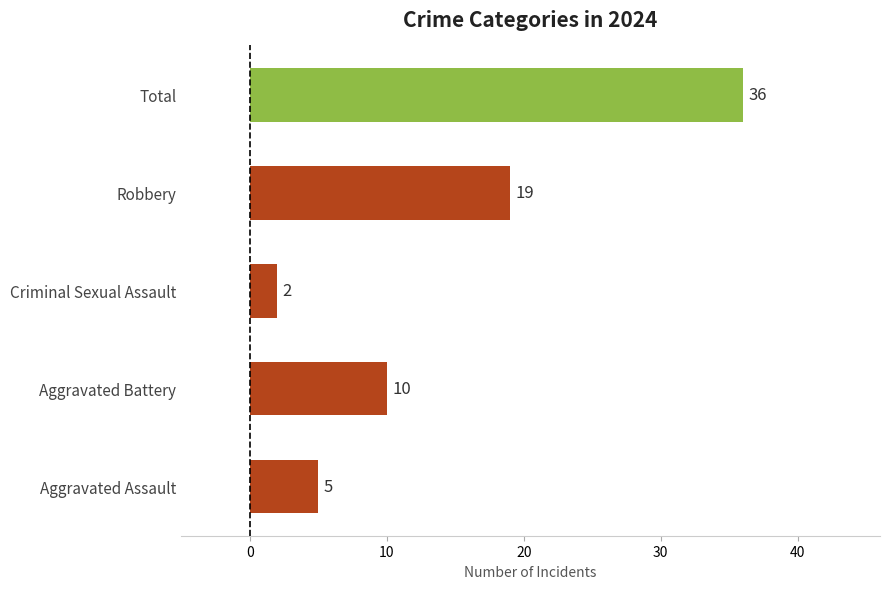

Which label corresponds to the smallest value in the chart?

Criminal Sexual Assault